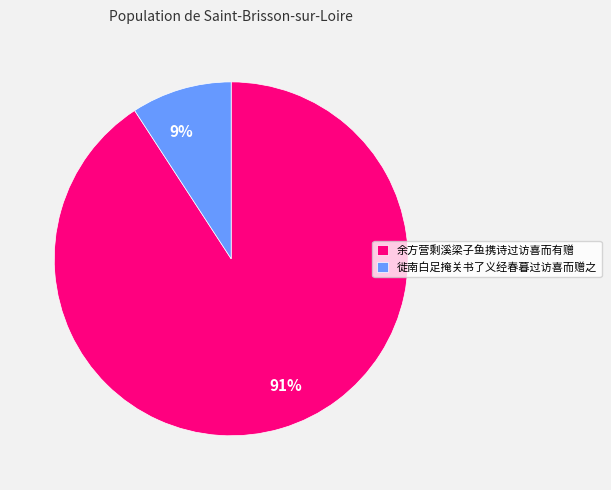

To the nearest percent, what is the combined percentage of 徙南白足掩关书了义经春暮过访喜而赠之 and 余方营剩溪梁子鱼携诗过访喜而有赠?

100%